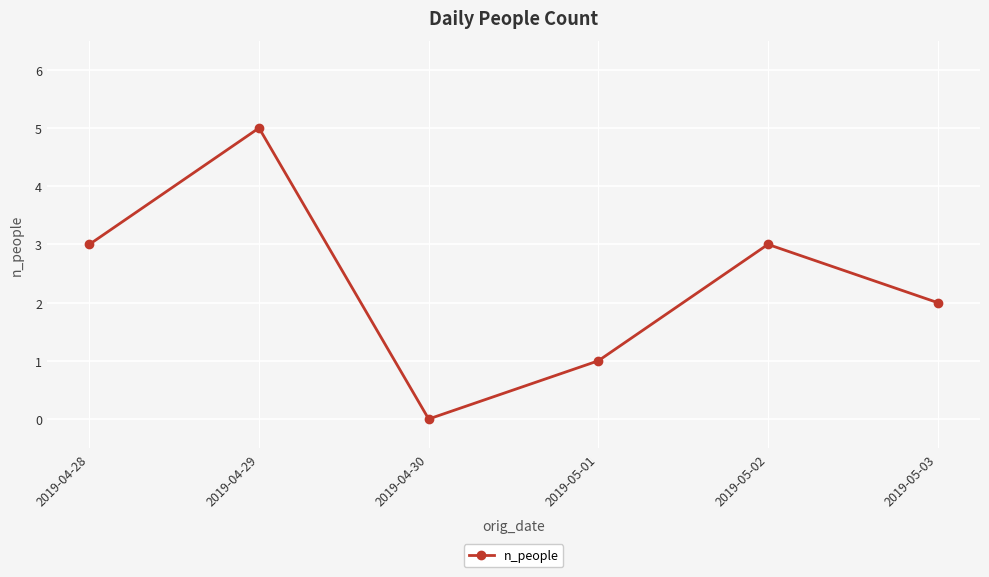

What position from the left is 2019-04-28?

1